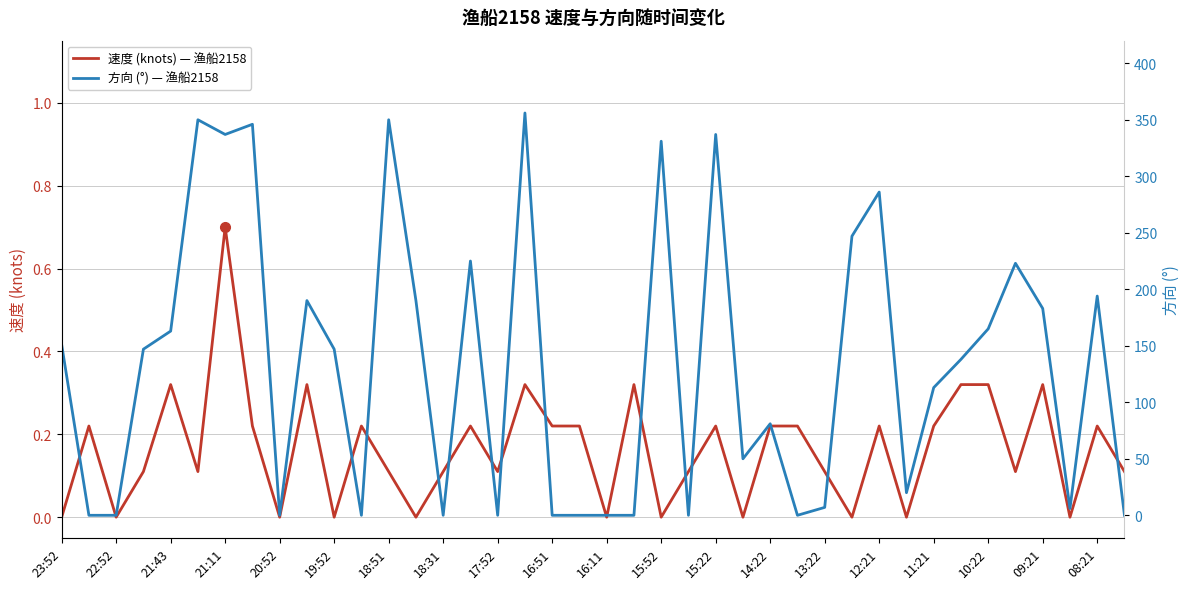

What are all the series names shown in the legend?

速度 (knots) — 渔船2158, 方向 (°) — 渔船2158